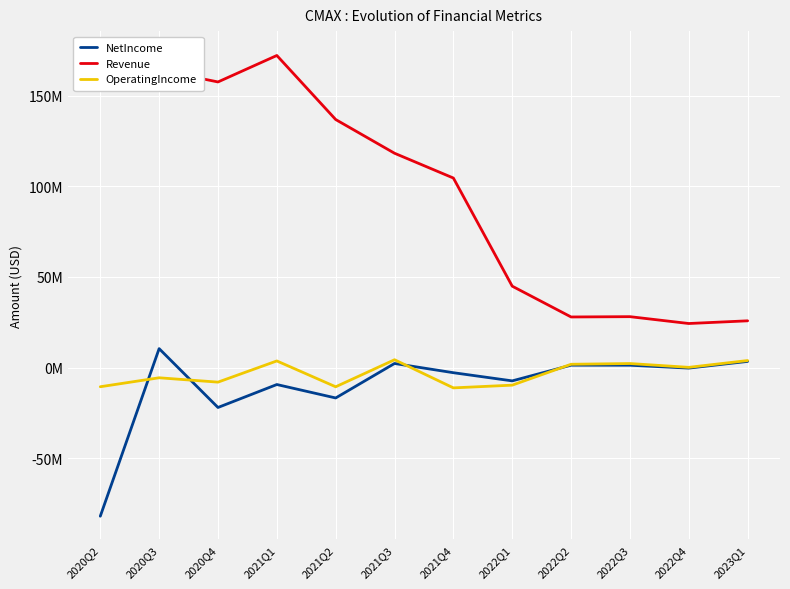

What is the spread (max minus min) of values at 2021Q2?

153719000